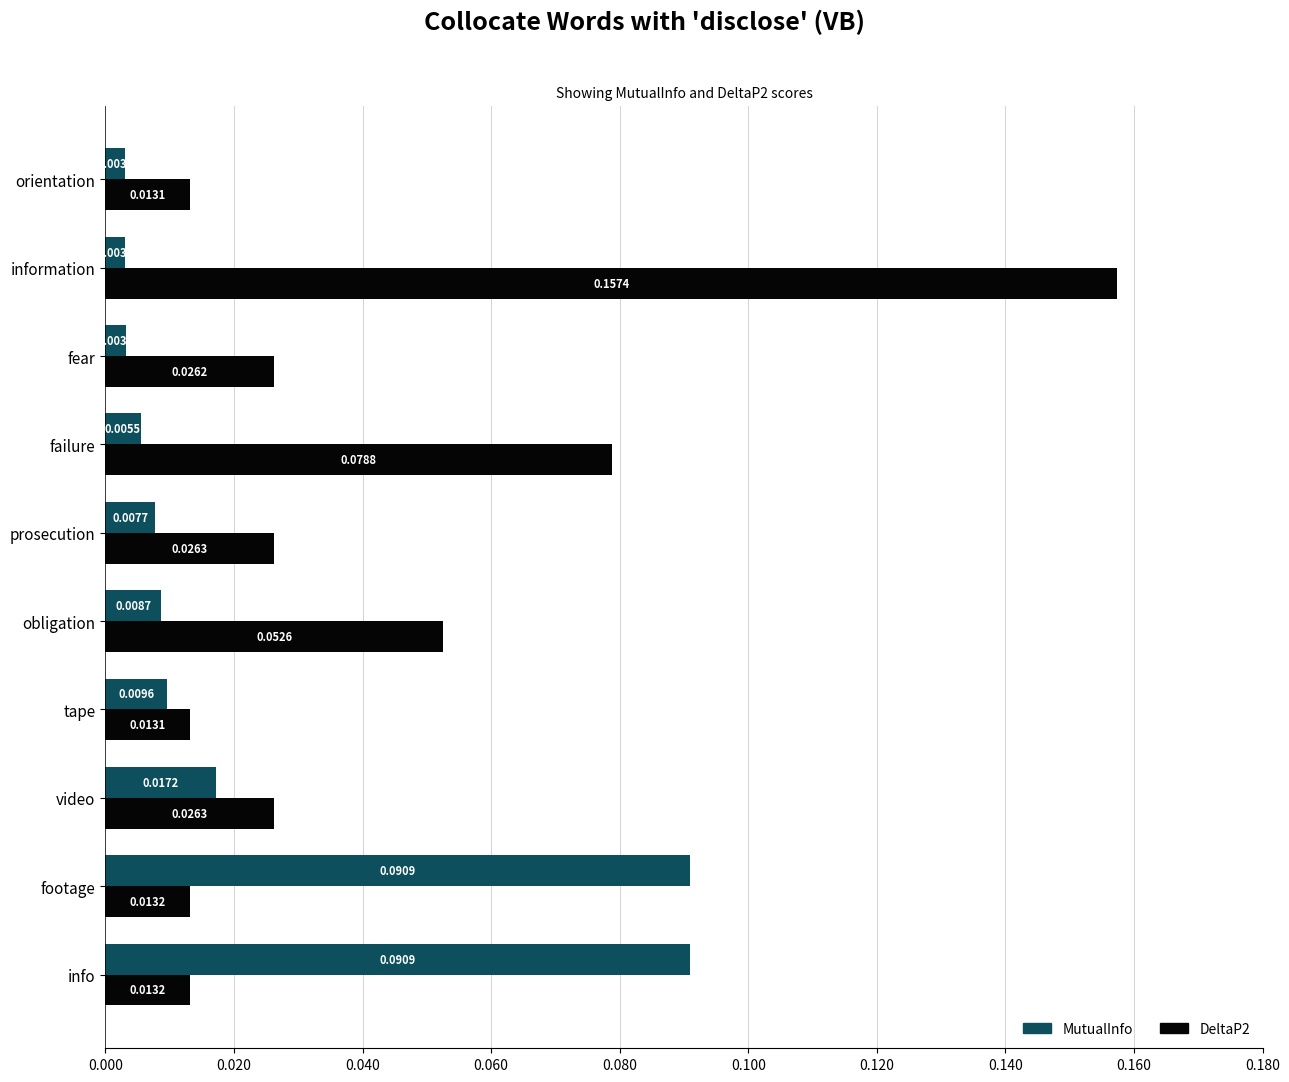

At obligation, list the series in order from largest to smallest.

DeltaP2, MutualInfo